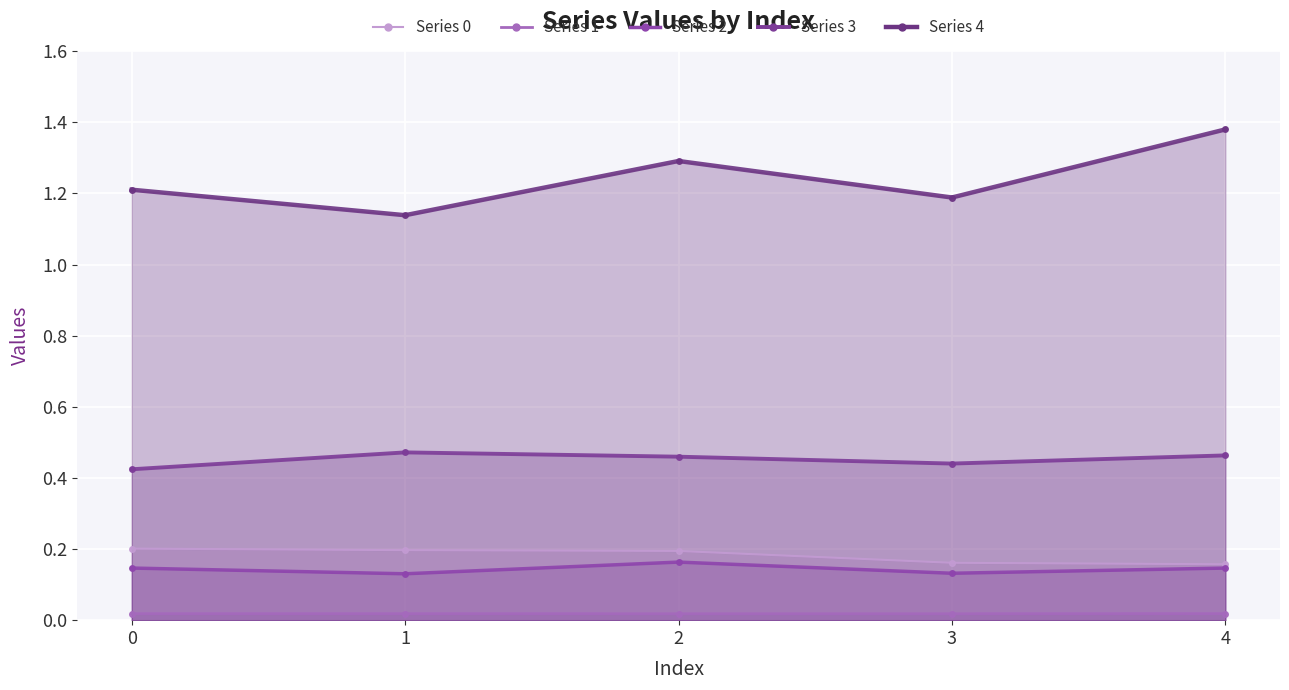

What is the highest value of the 2 series?

0.2